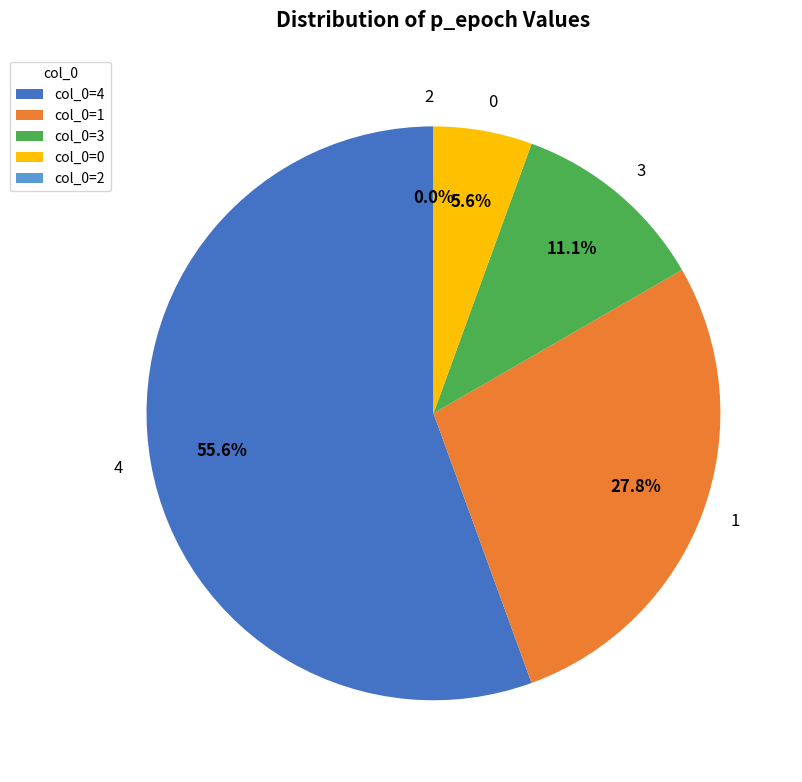

Combined, do 0 and 2 account for over 50%?

No